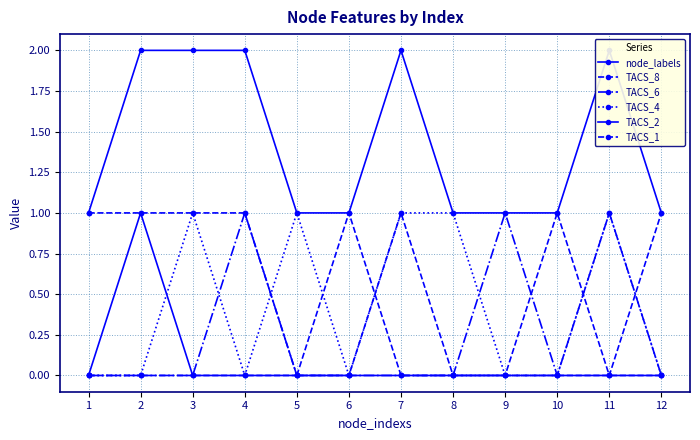

How many values in TACS_4 are above zero?

5